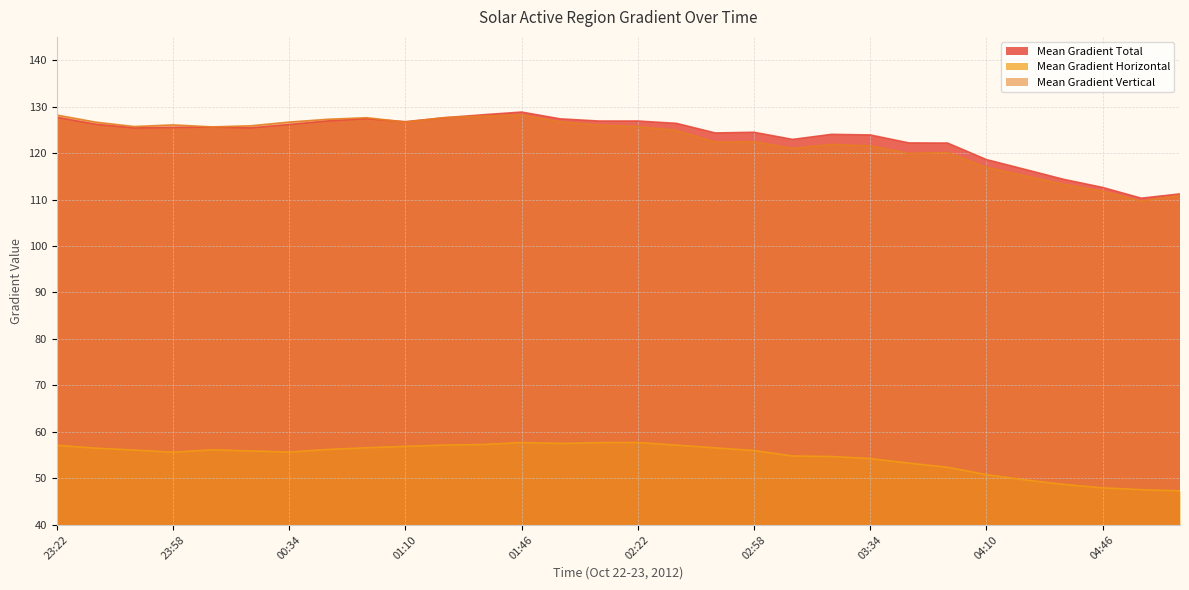

After their last crossing, which series has the higher values: Mean Gradient Total or Mean Gradient Vertical?

Mean Gradient Total